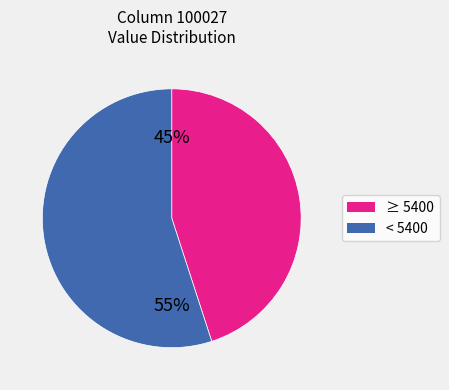

To the nearest percent, what is the difference between the largest and smallest slice percentages?

10%